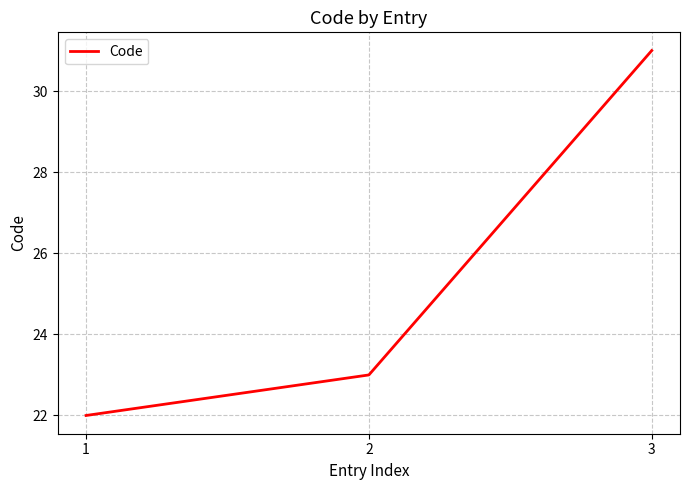

Which label corresponds to the smallest value in the chart?

1